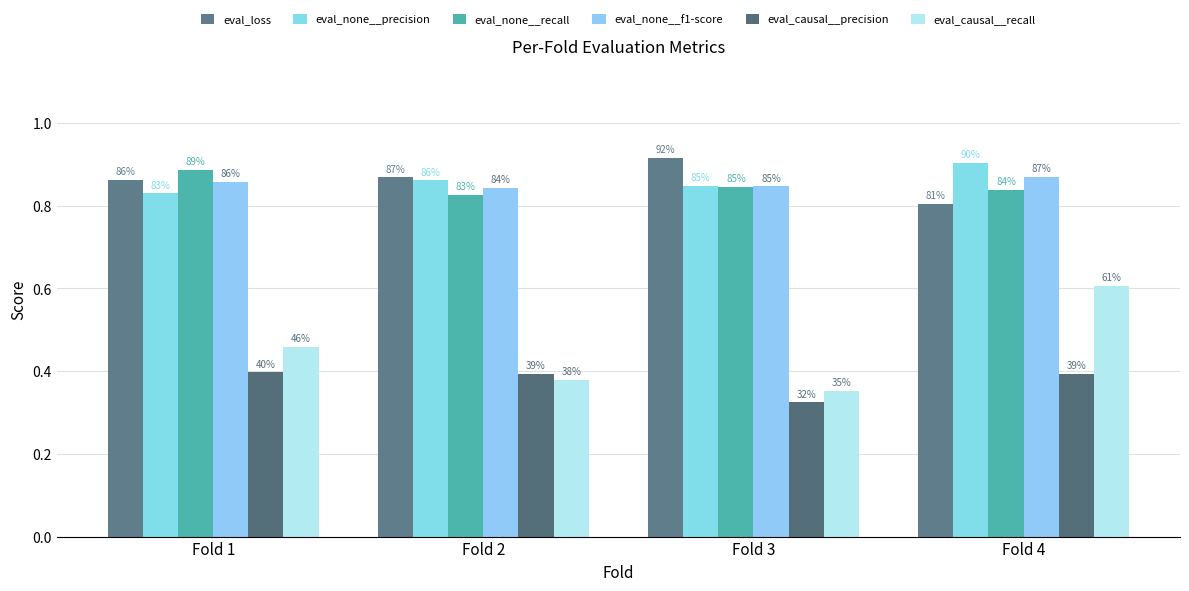

What is the difference between the maximum and minimum values in the eval_loss series?

0.1